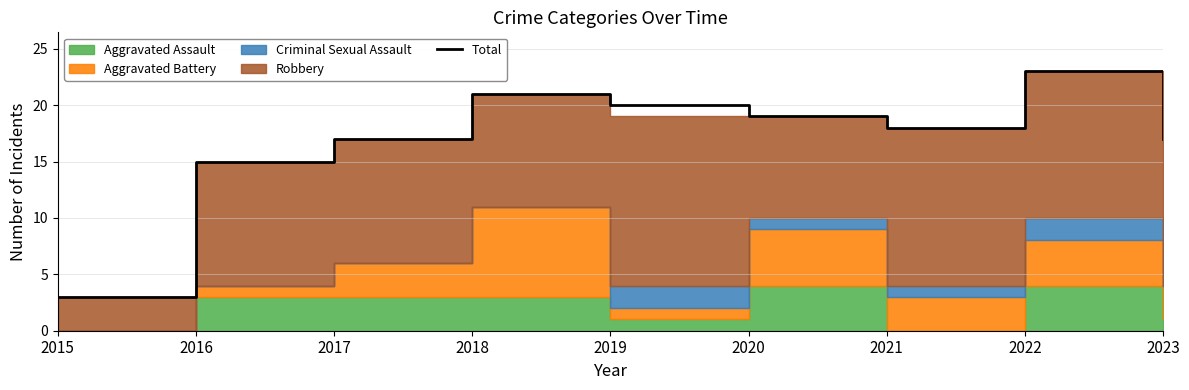

What is the difference between the maximum and minimum values?

20